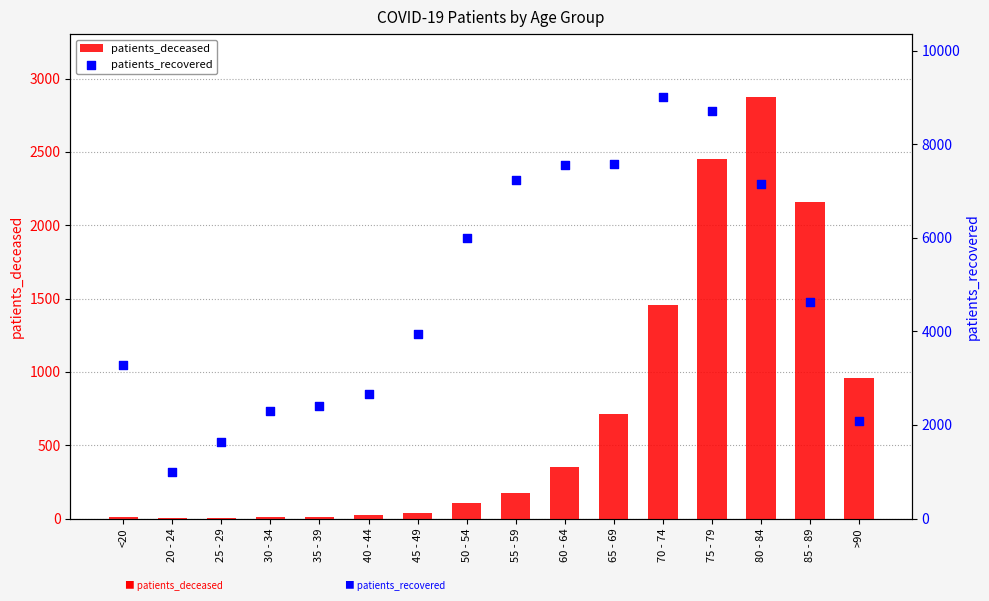

Which series has the largest total across all categories?

patients_recovered